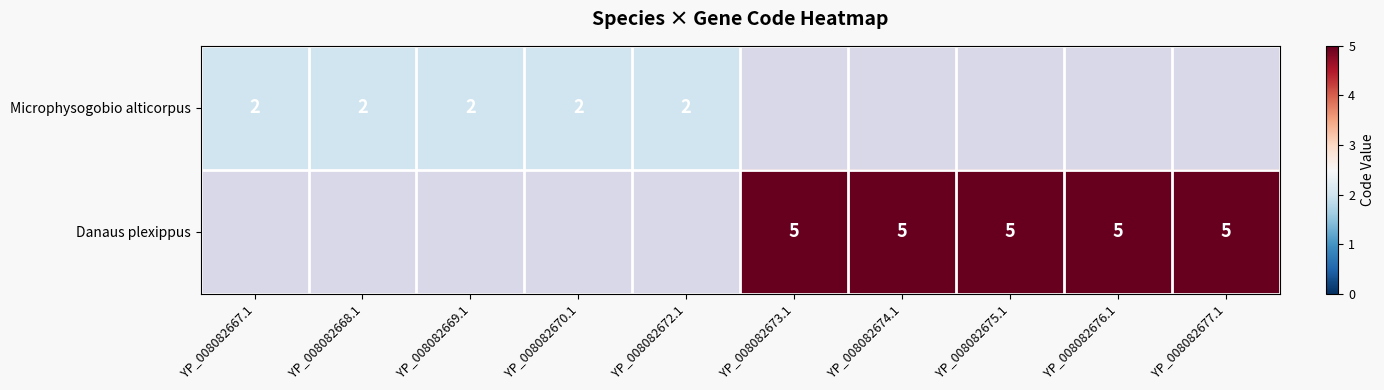

Is it true that Microphysogobio alticorpus equals 2 at YP_008082668.1?

True